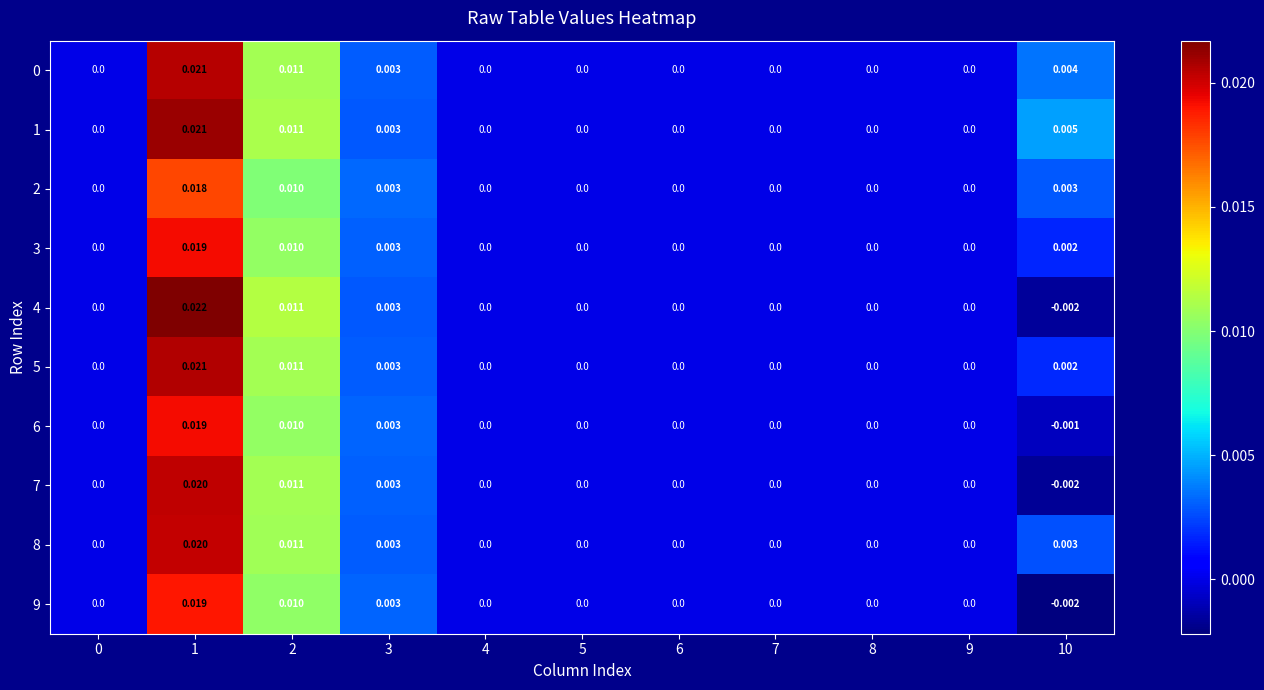

At how many categories does at least one series exceed 0?

4